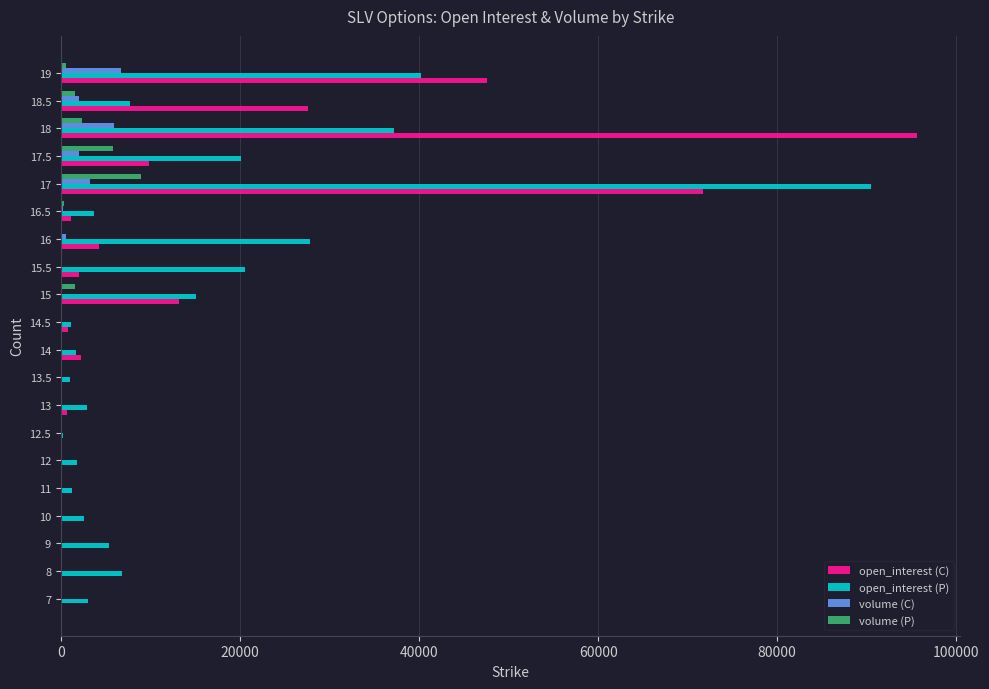

At which category is the sum across all series the highest?

17